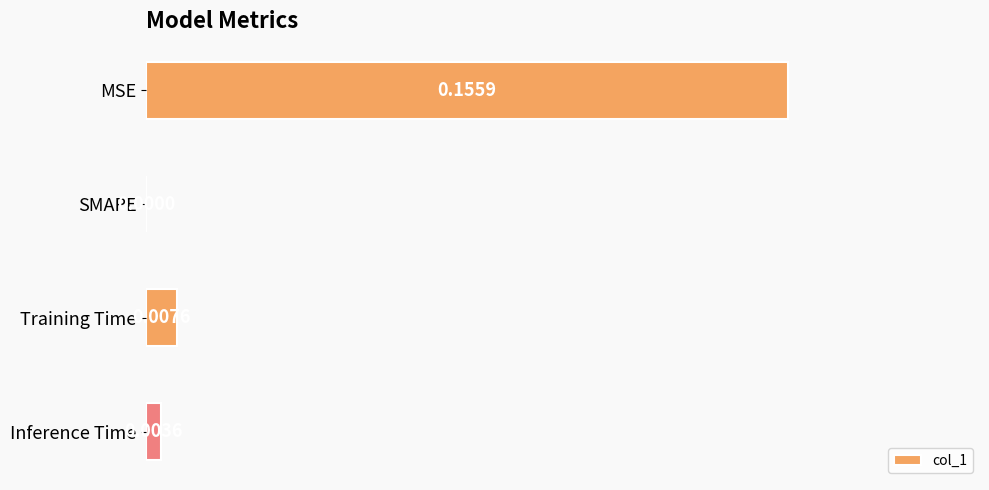

Which category has the highest value across all series?

MSE